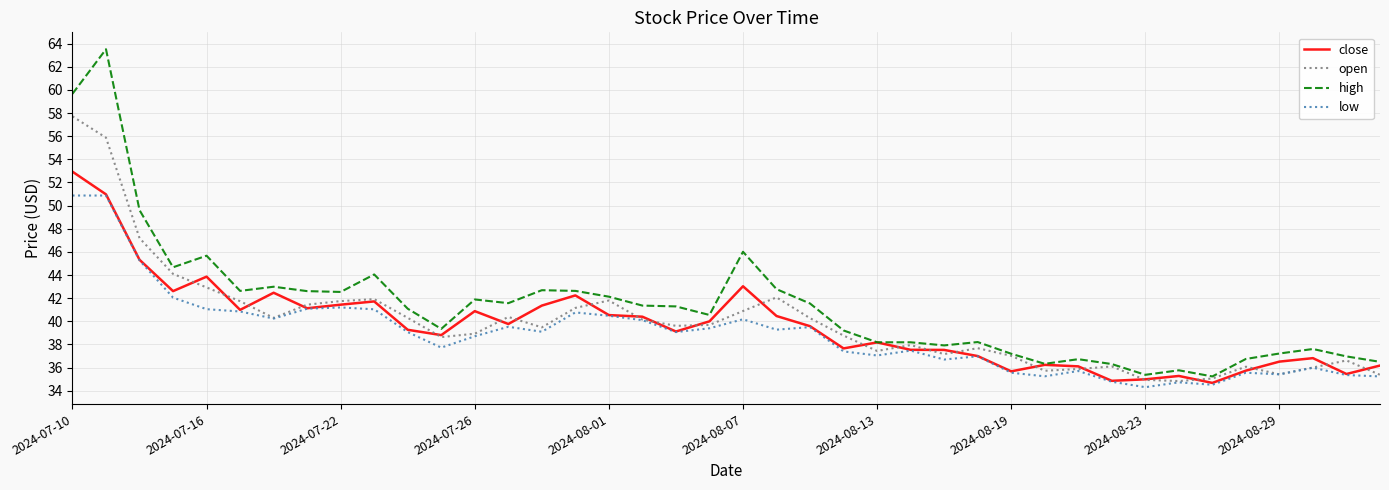

At how many categories does at least one series exceed 50?

2